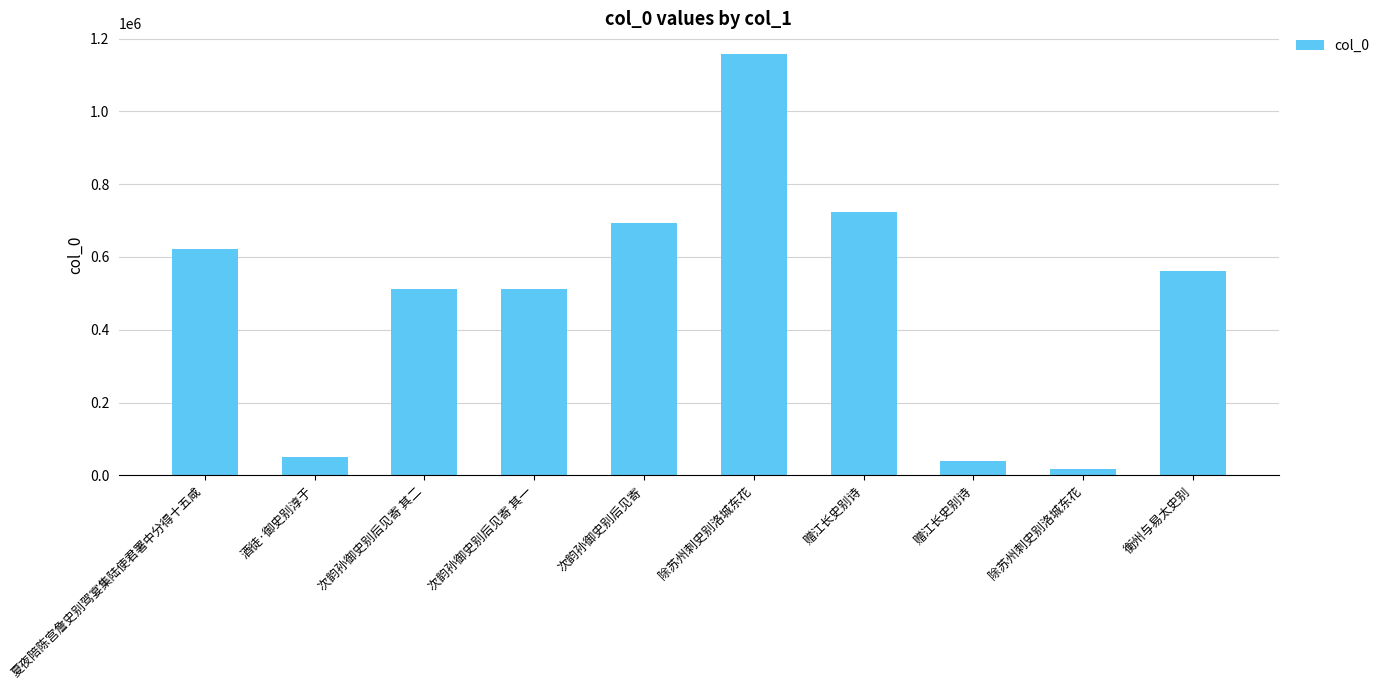

What is the approximate value at 赠江长史别诗, to the nearest 10?

41010